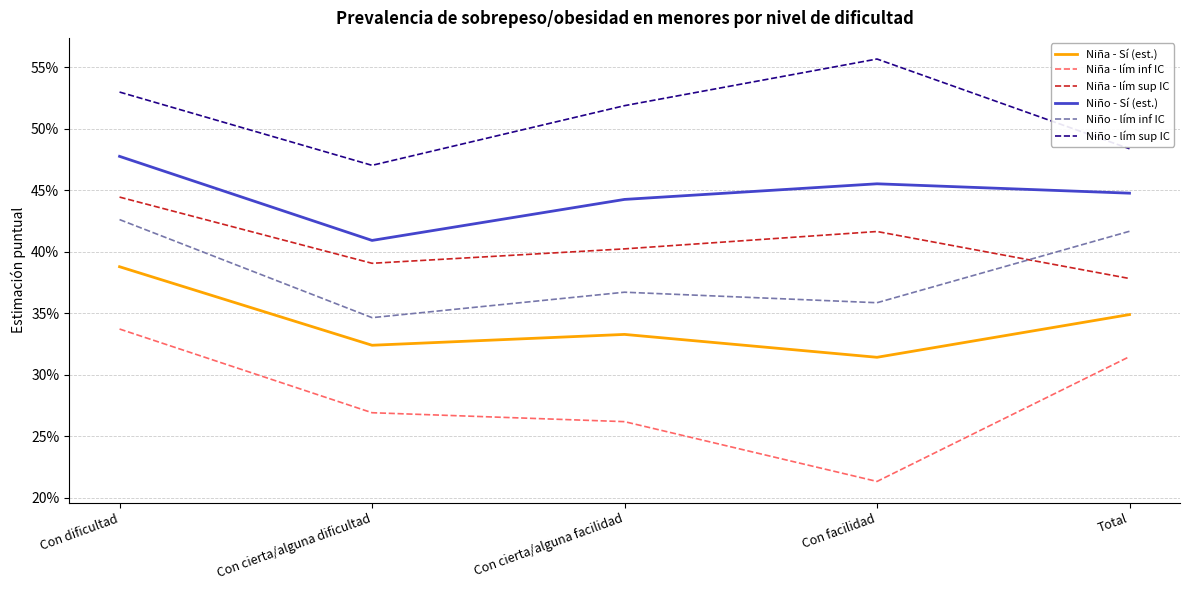

Where is the first local minimum for Niña - Sí (est.)?

Con cierta/alguna dificultad